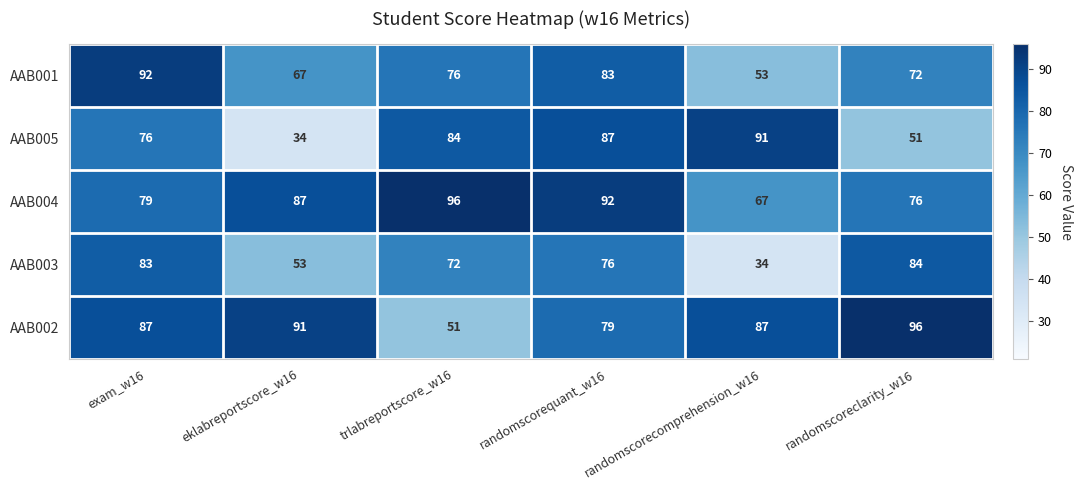

How many categories are shown in the chart?

6